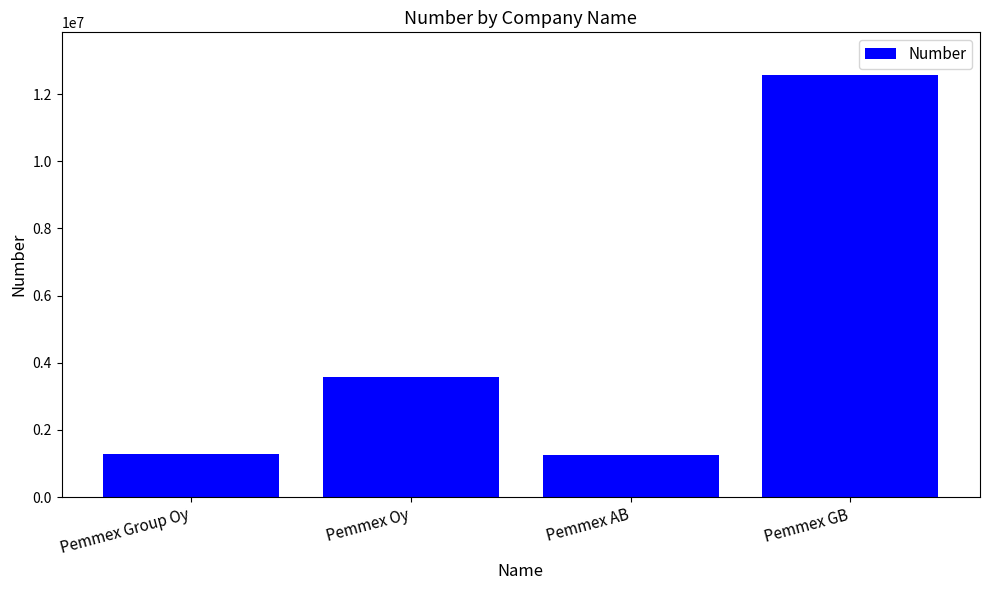

What is the sum of all values?

18692460